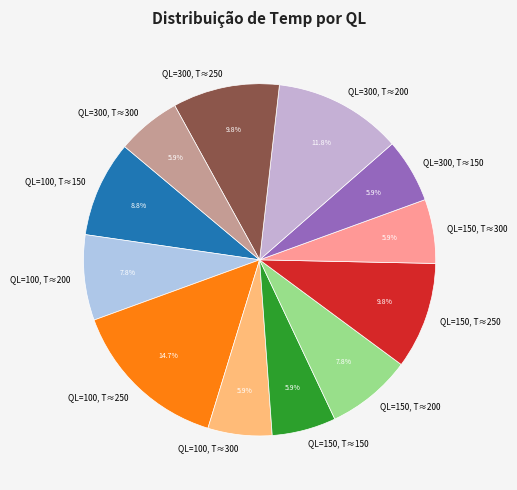

Is there a majority slice in this chart?

No